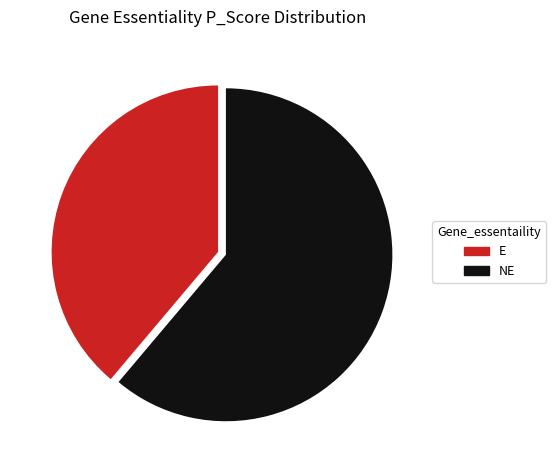

True or false: NE accounts for 69% of the total.

False